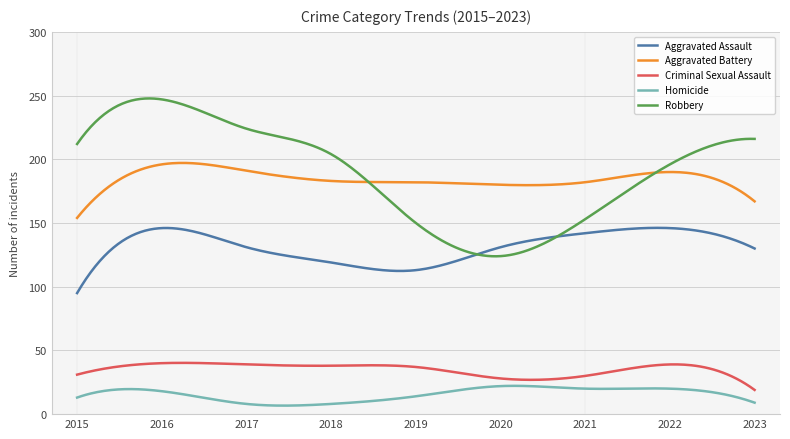

What is the lowest value of the Criminal Sexual Assault series?

19.0